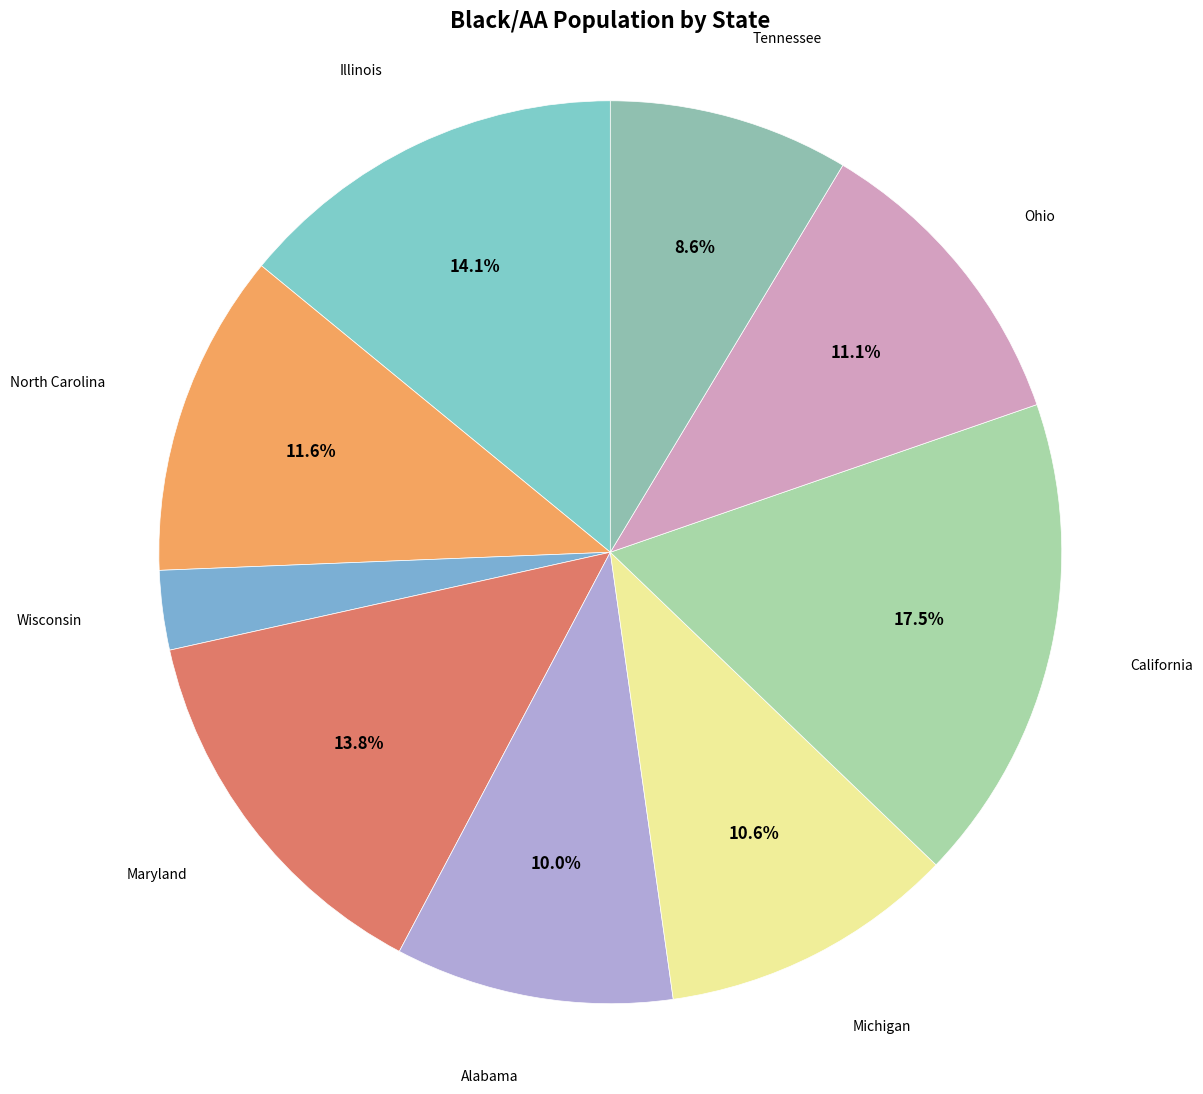

What percentage do Michigan and Tennessee together represent?

19.2%